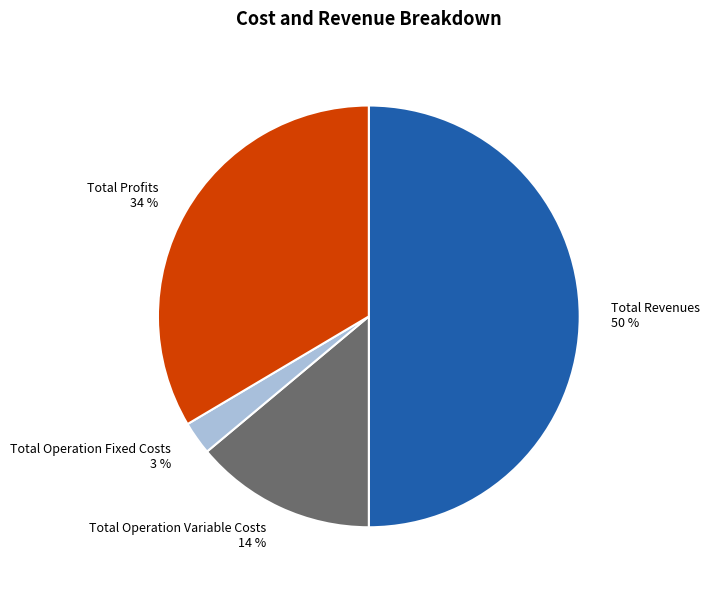

Approximately how many times larger is the value at Total Revenues 50 % compared to Total Operation Variable Costs 14 %?

3.6